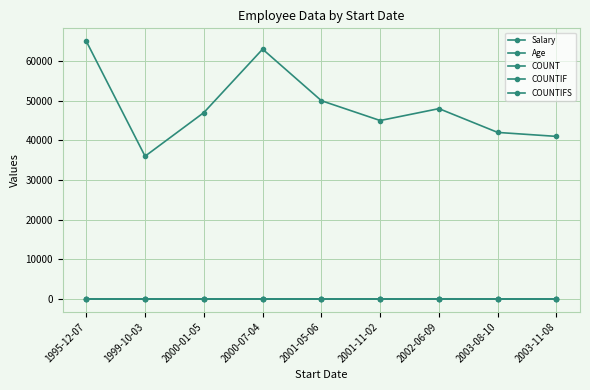

True or false: Salary and COUNTIFS intersect in this chart.

False